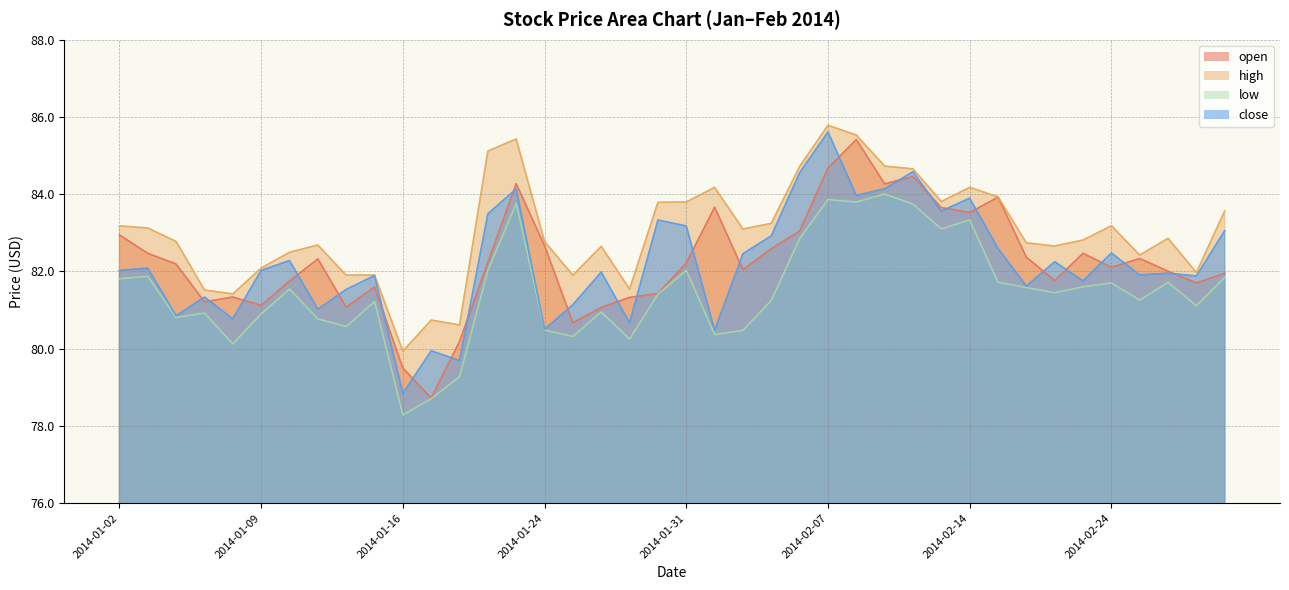

Which series has the largest total across all categories?

high